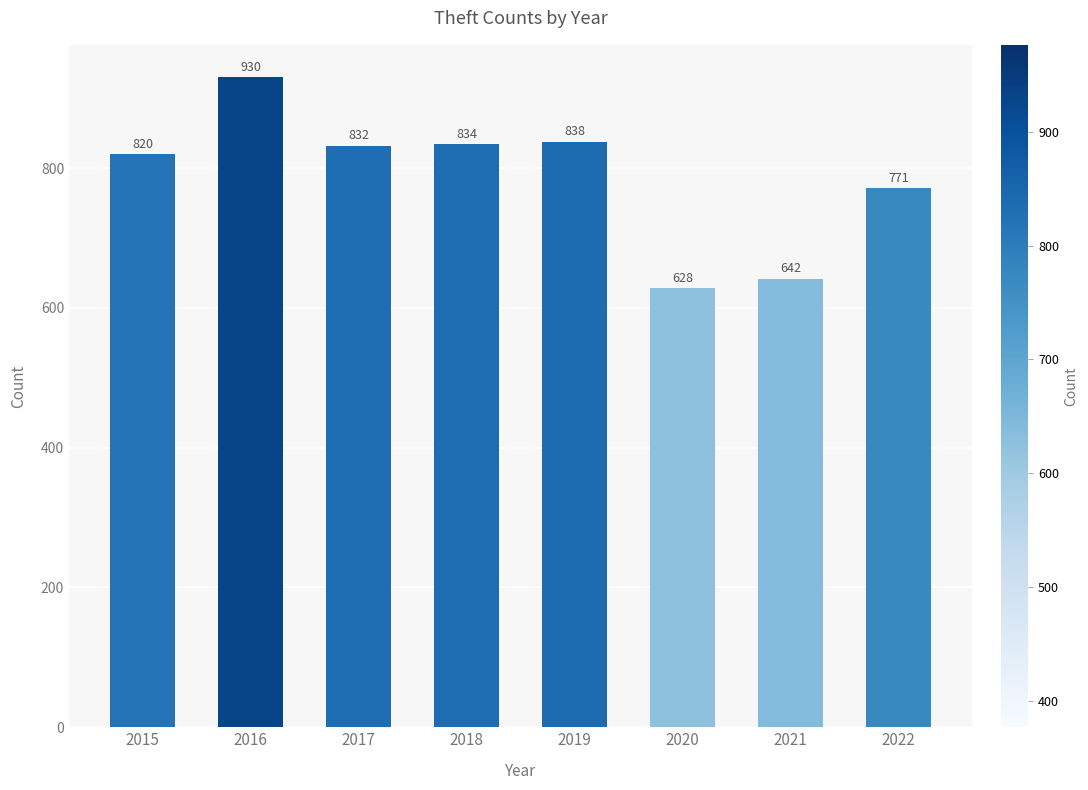

How many bars are there in total?

8